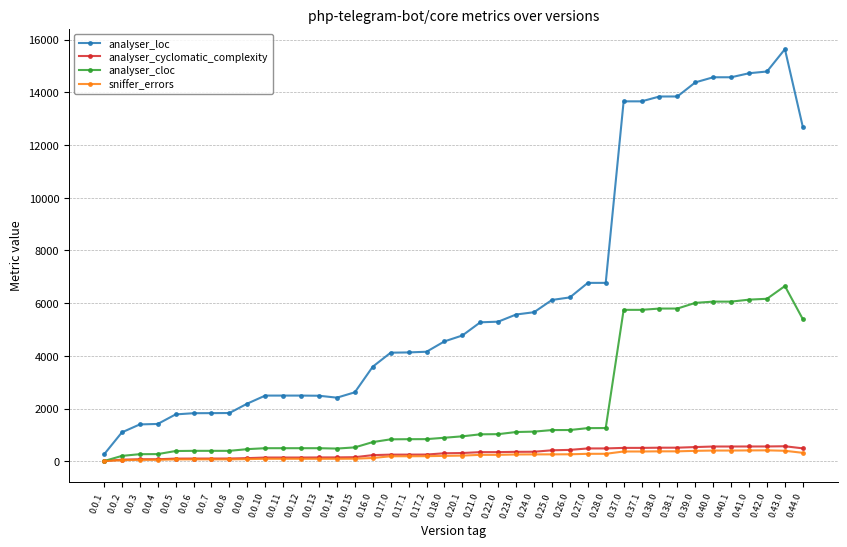

Count the number of categories in the chart.

40